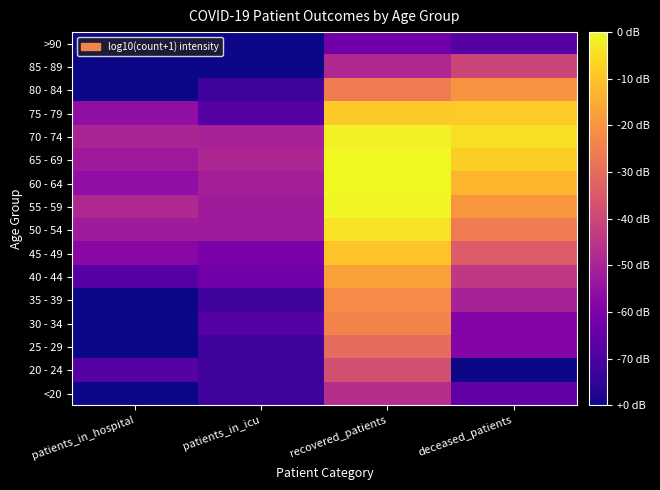

List the series in order of their peak value, lowest first.

>90, <20, 85 - 89, 20 - 24, 25 - 29, 30 - 34, 35 - 39, 80 - 84, 40 - 44, 45 - 49, 75 - 79, 50 - 54, 70 - 74, 55 - 59, 60 - 64, 65 - 69